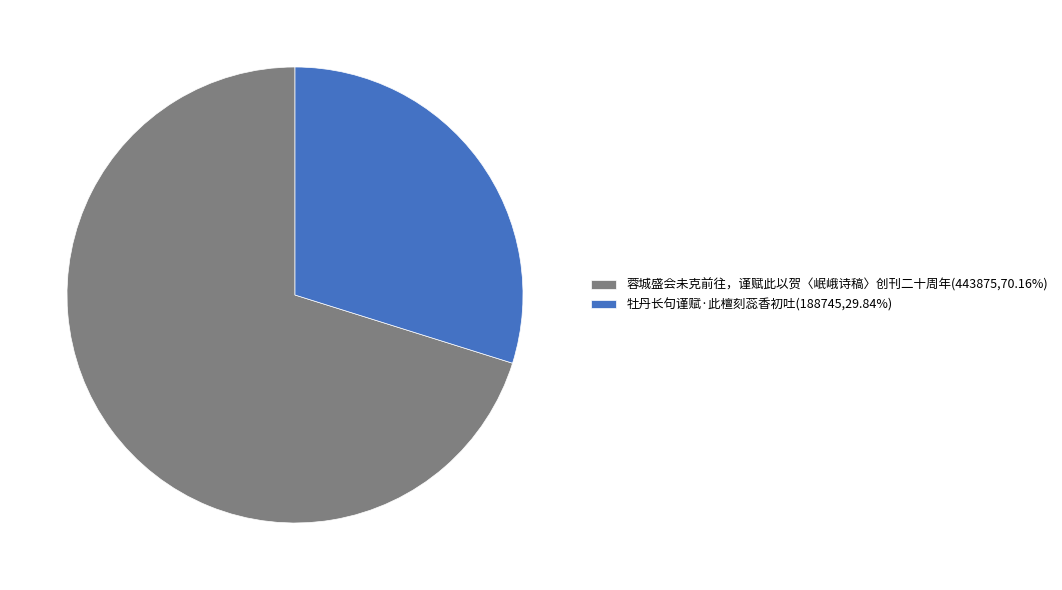

Which slice is the smallest?

牡丹长句谨赋·此檀刻蕊香初吐